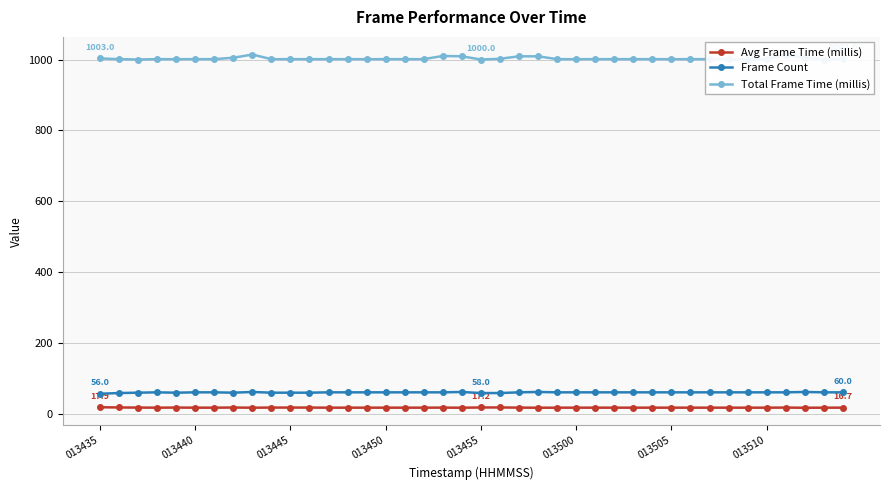

The Avg Frame Time (millis) series shows 16.7 at 013505. True or false?

True